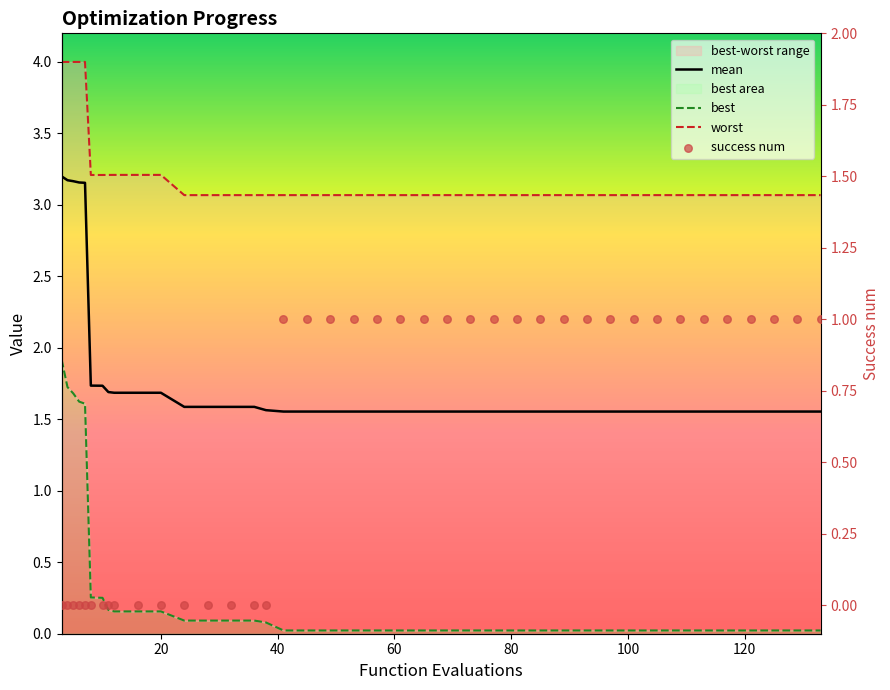

Which series contains the lowest Y value?

success num